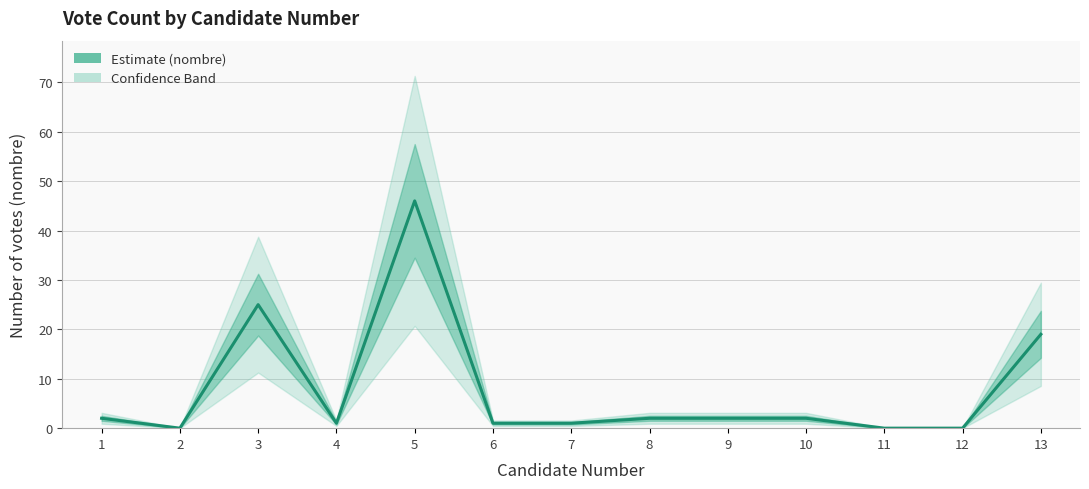

What is the difference between the values at 6 and 3?

24